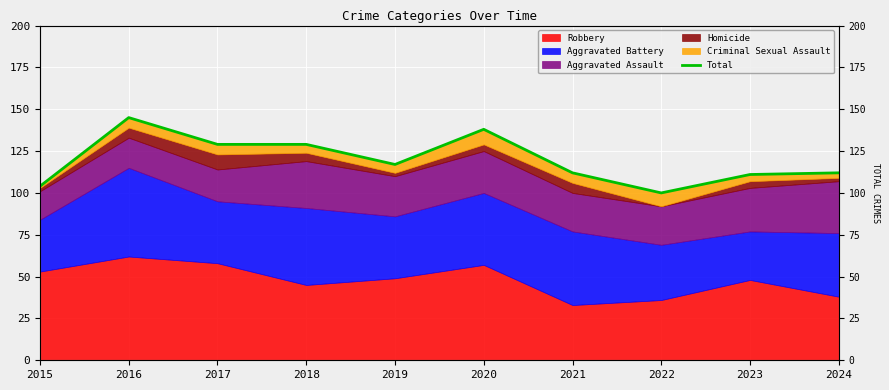

Rank the categories by value from lowest to highest.

2022, 2015, 2023, 2021, 2024, 2019, 2017, 2018, 2020, 2016